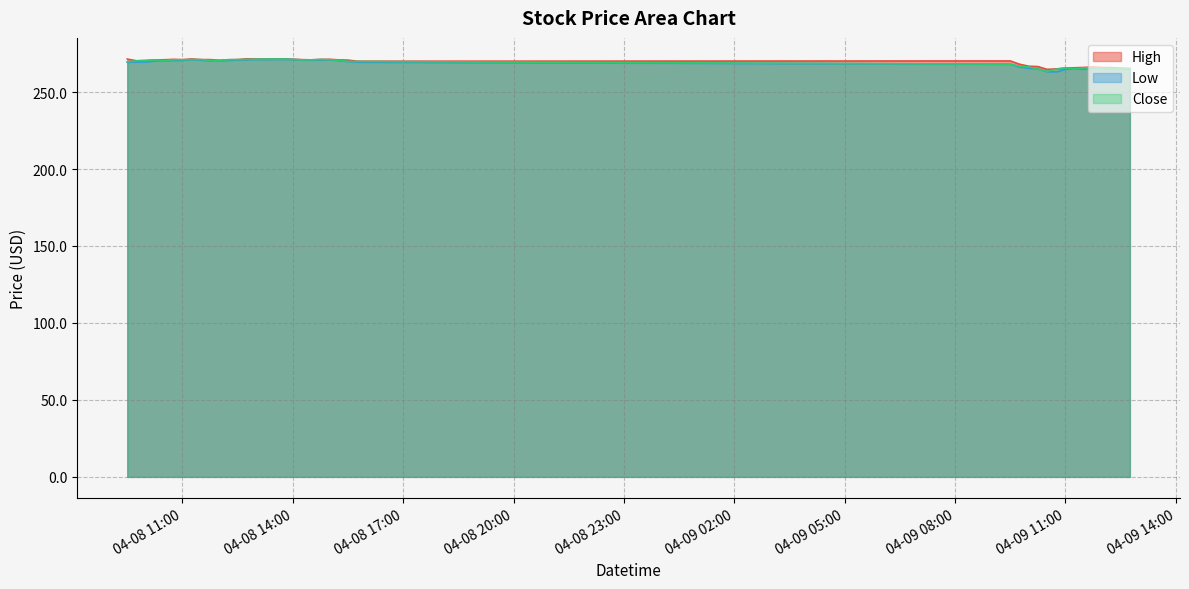

Rank the series at 2024-04-08 13:15:00 from lowest to highest value.

Low, Close, High